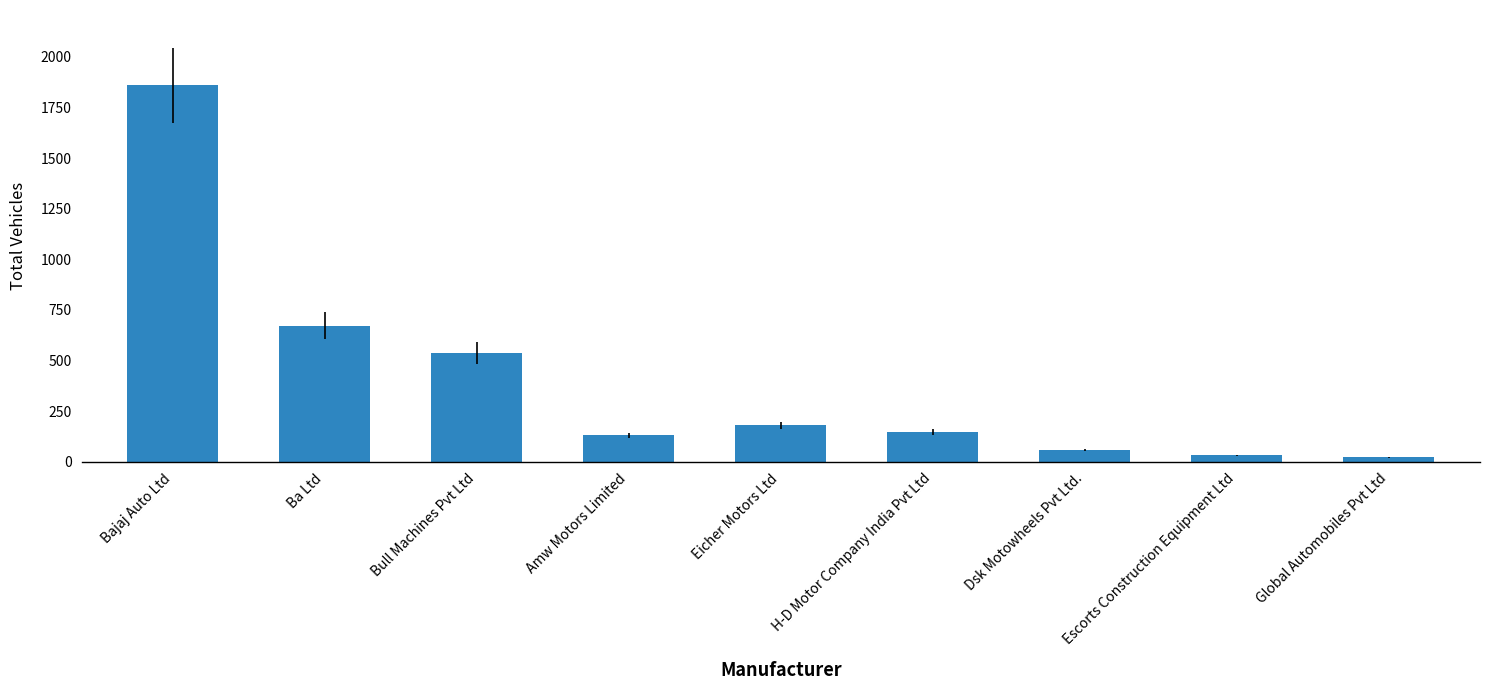

Between Amw Motors Limited and Escorts Construction Equipment Ltd, which is larger?

Amw Motors Limited